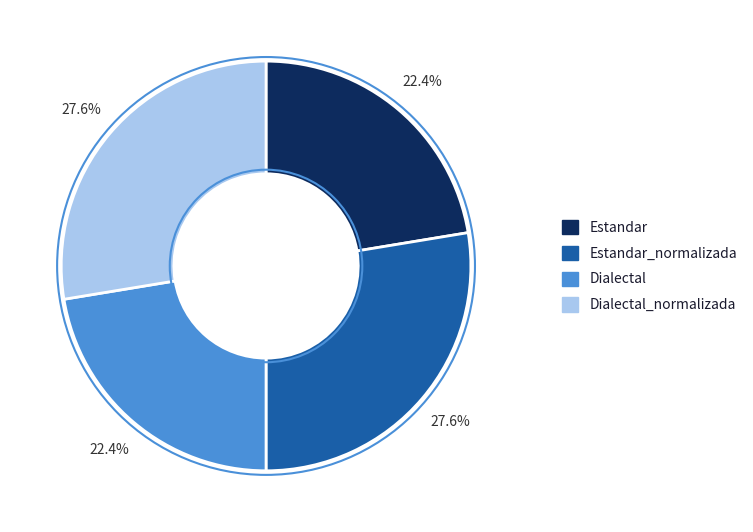

Between Estandar and Dialectal_normalizada, which is larger?

Dialectal_normalizada